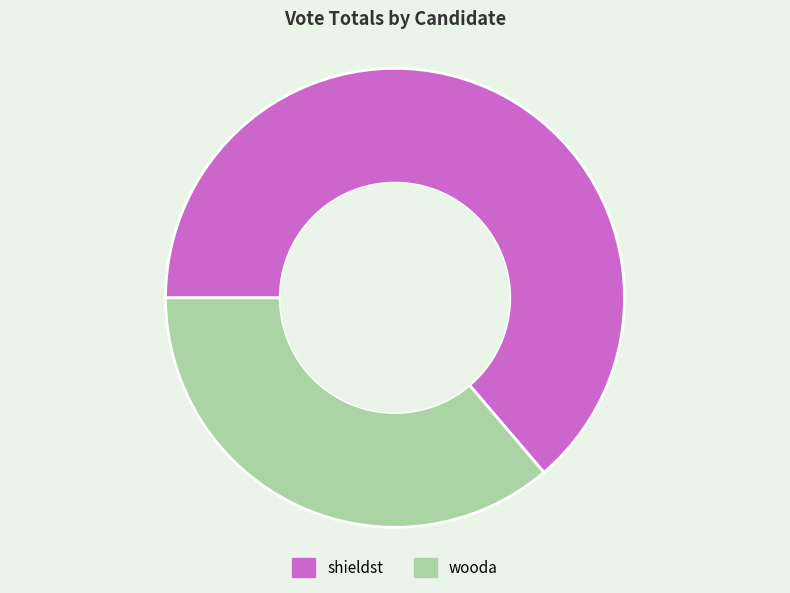

What is the smallest slice in the pie chart?

wooda